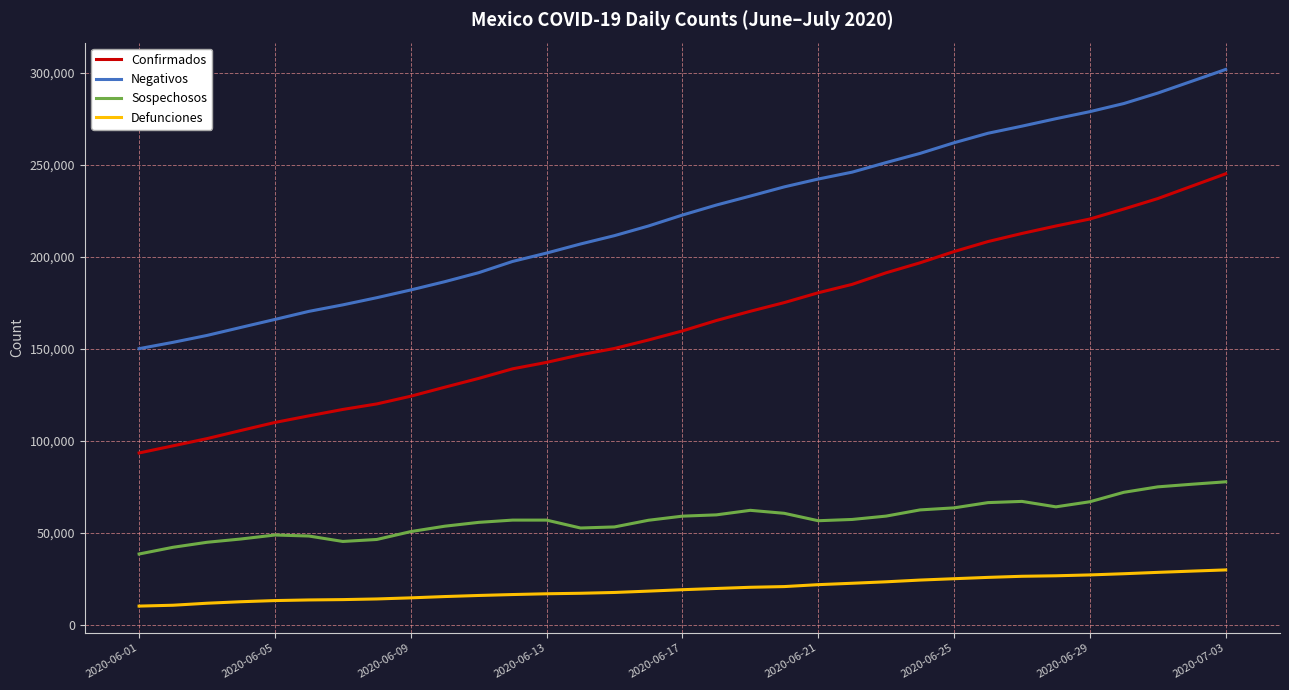

Rank the series by their average value, from highest to lowest.

Negativos, Confirmados, Sospechosos, Defunciones